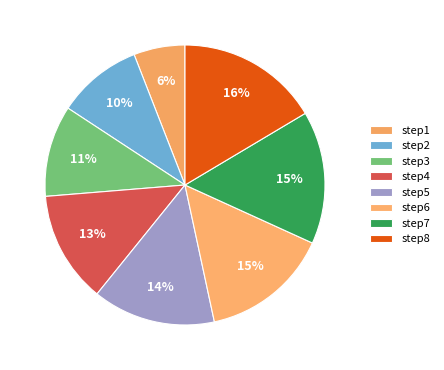

How many segments does this pie chart have?

8